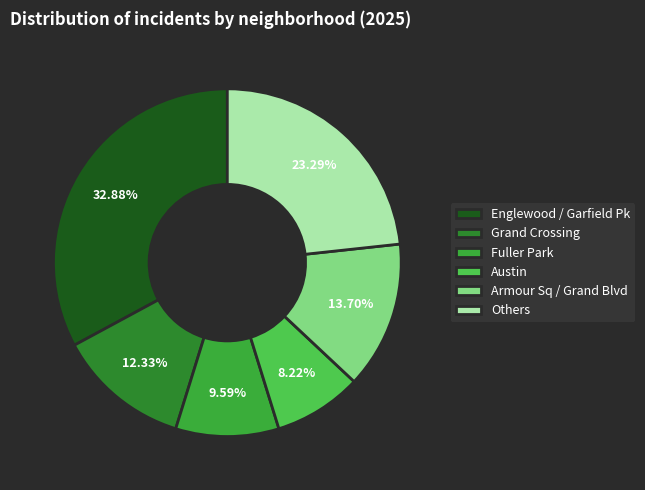

How many slices are in this pie chart?

6